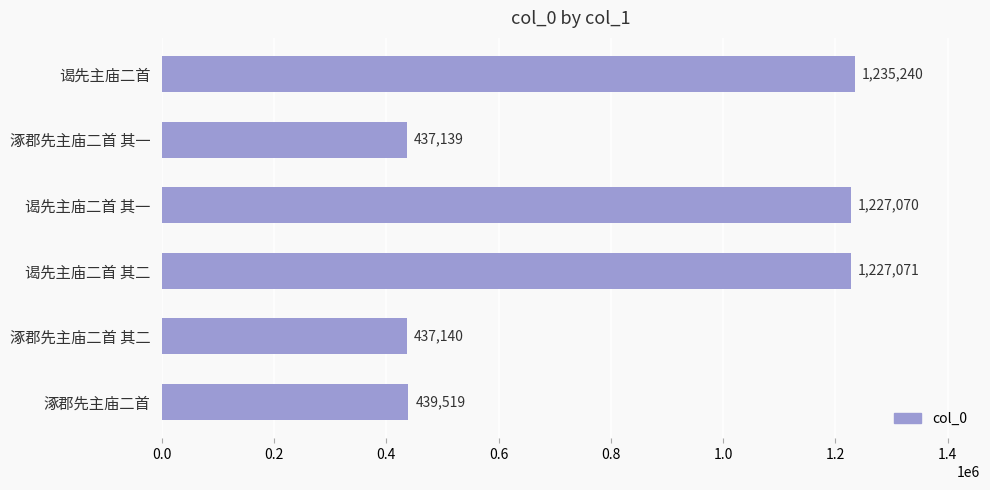

Where is the data nearest to the value 836189?

谒先主庙二首 其一